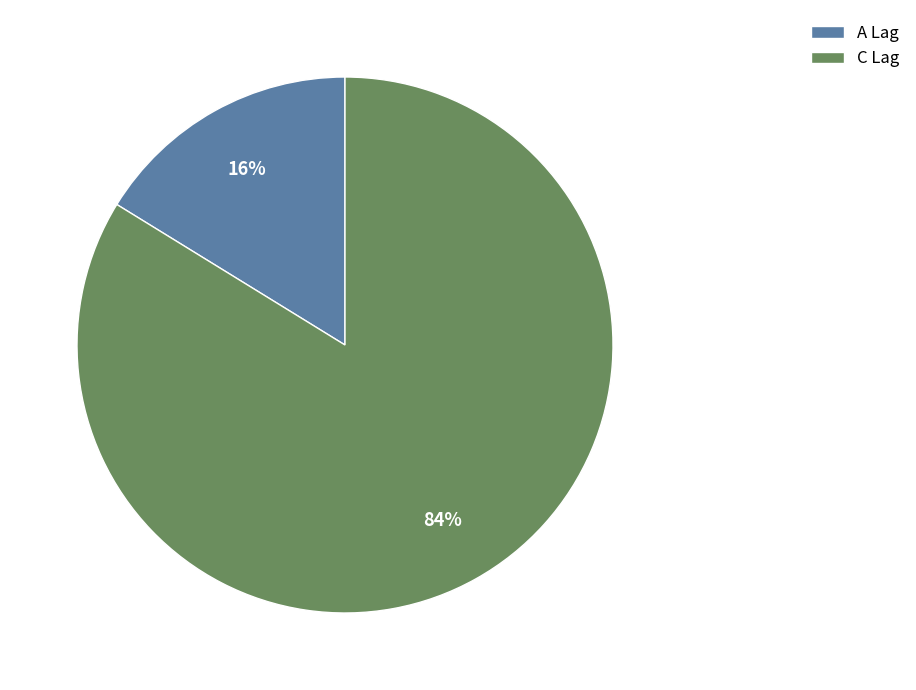

To the nearest percent, what percentage of the pie is C Lag?

84%